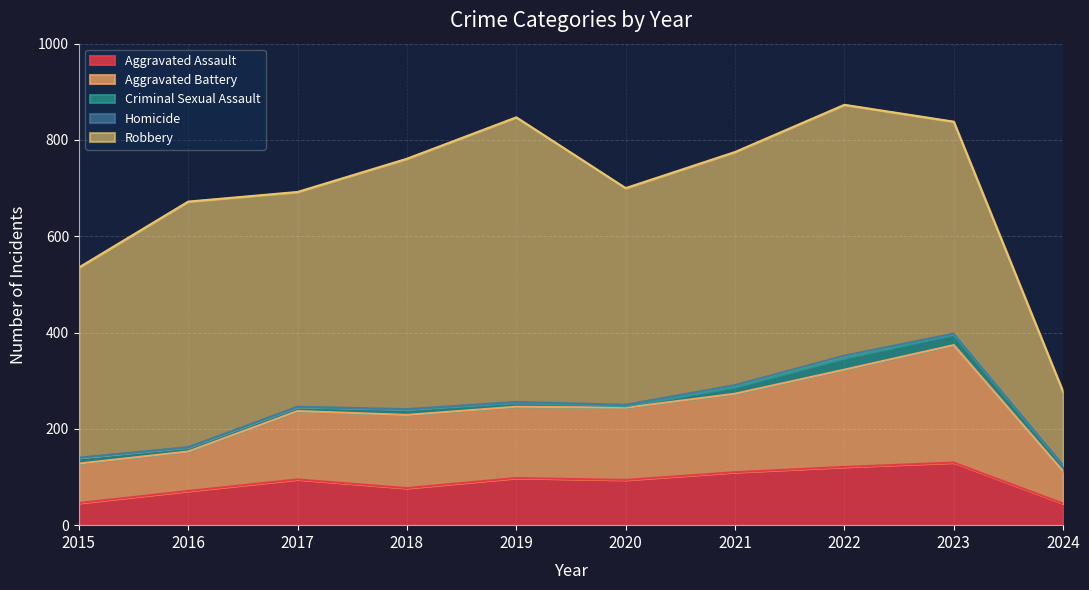

True or false: Aggravated Assault and Robbery intersect in this chart.

False